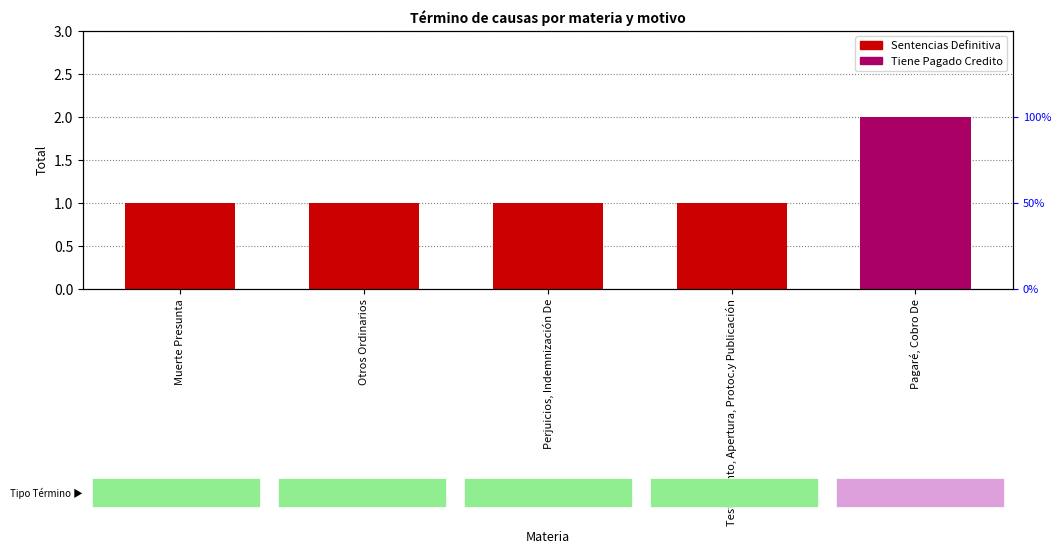

What is the ratio of the value at Muerte Presunta to the value at Perjuicios, Indemnización De?

1.0